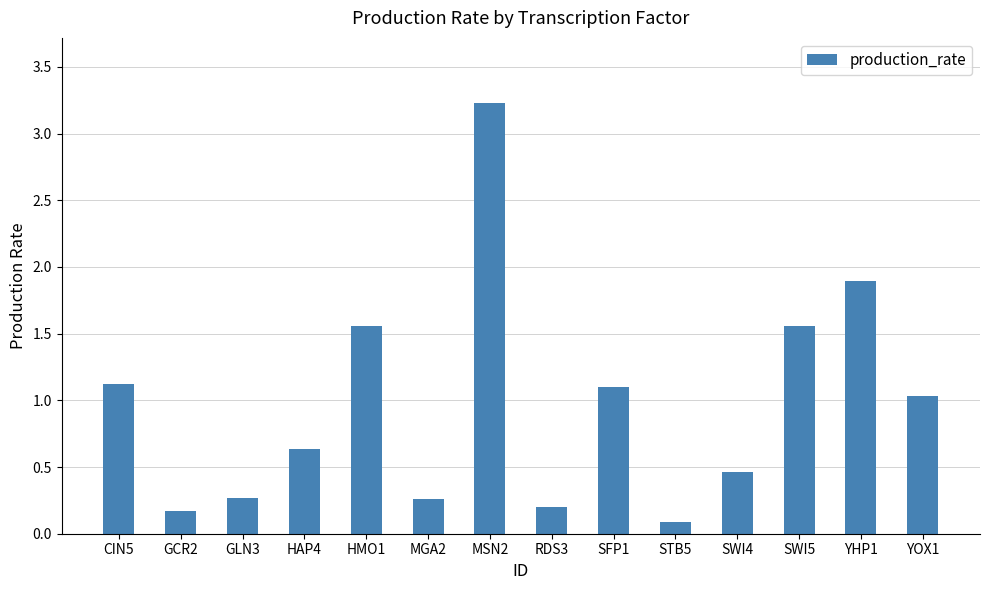

The chart shows a value of 0.4 at YOX1. True or false?

False